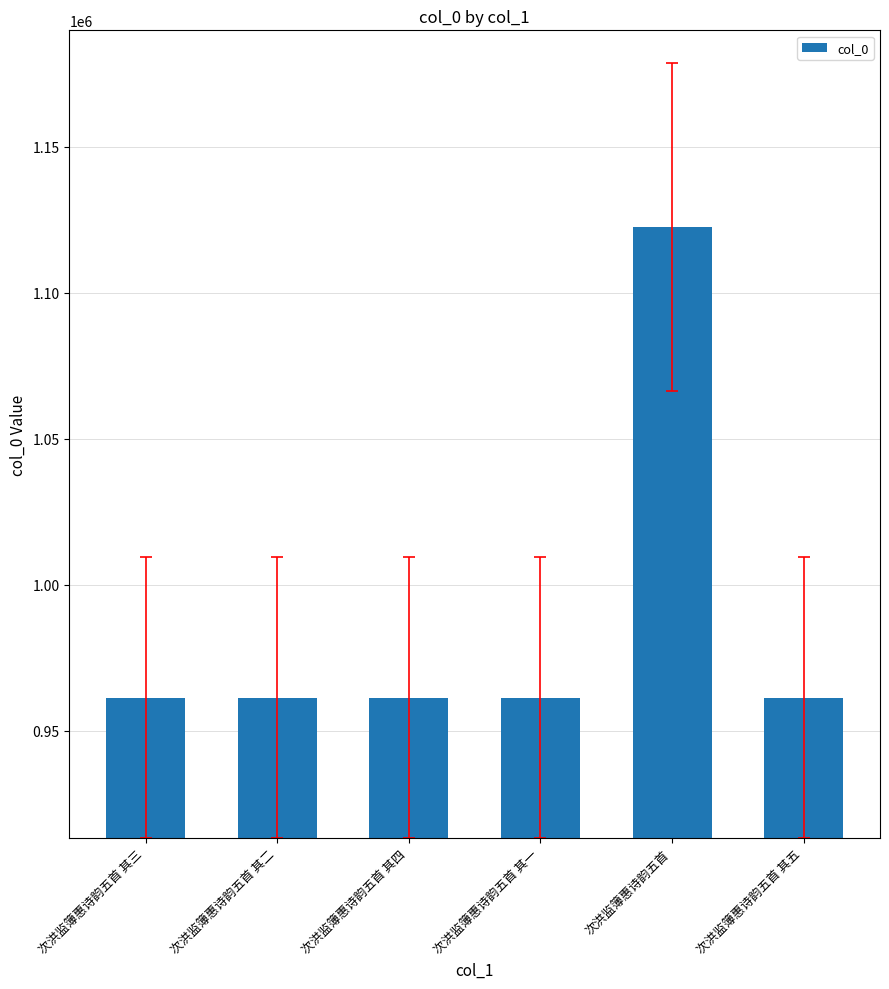

How many categories are shown in the chart?

6